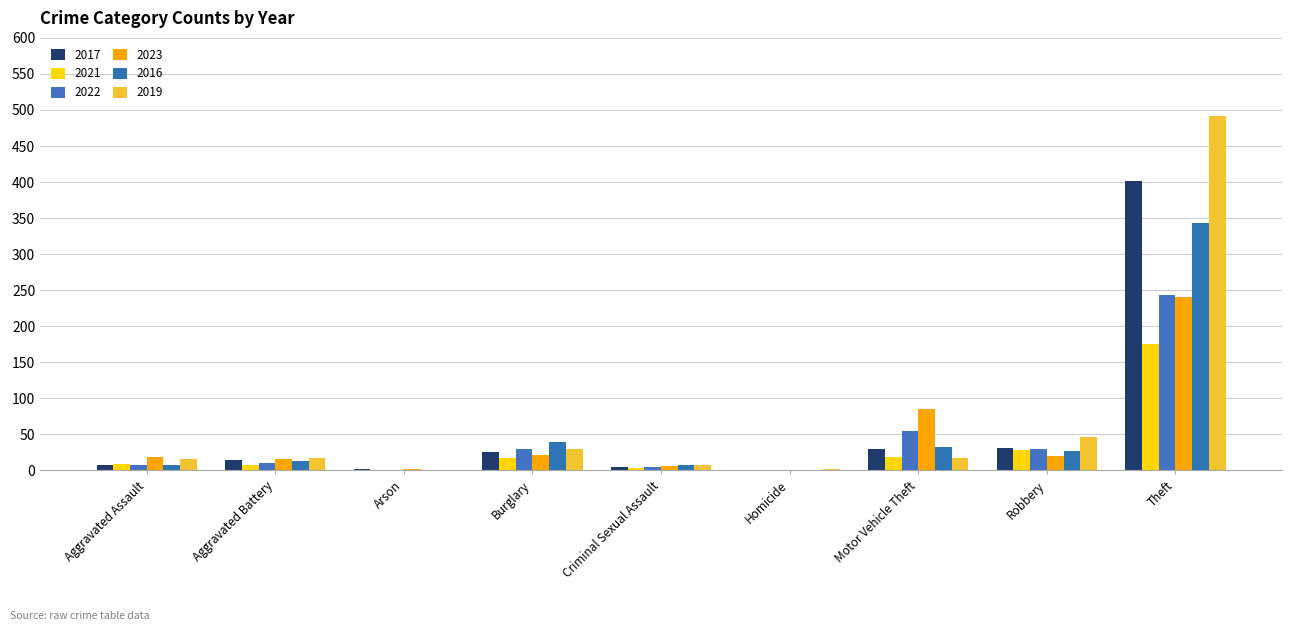

Read the 2021 value at Aggravated Assault.

9